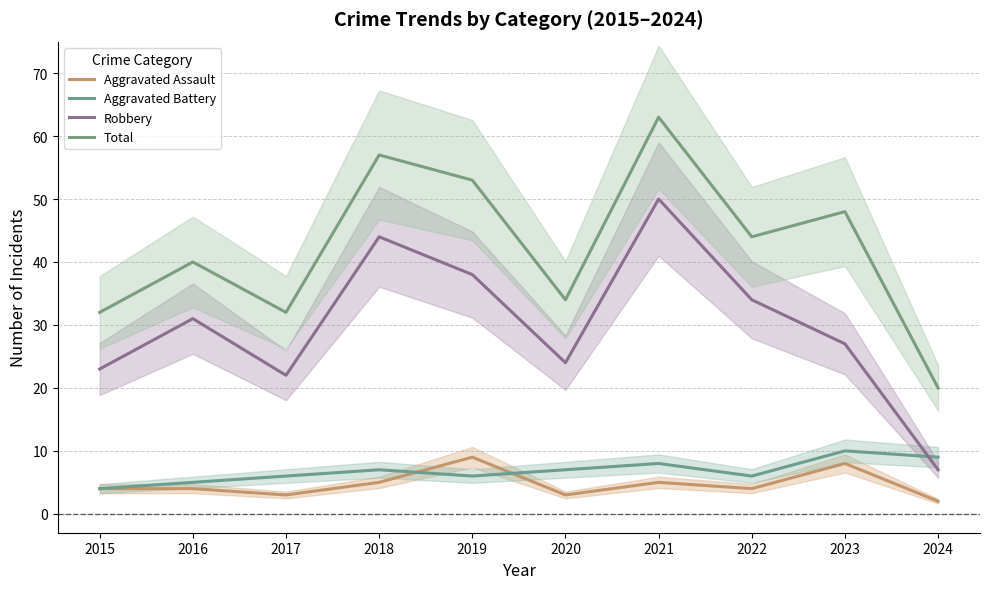

How many data points in Aggravated Battery are above 7?

3